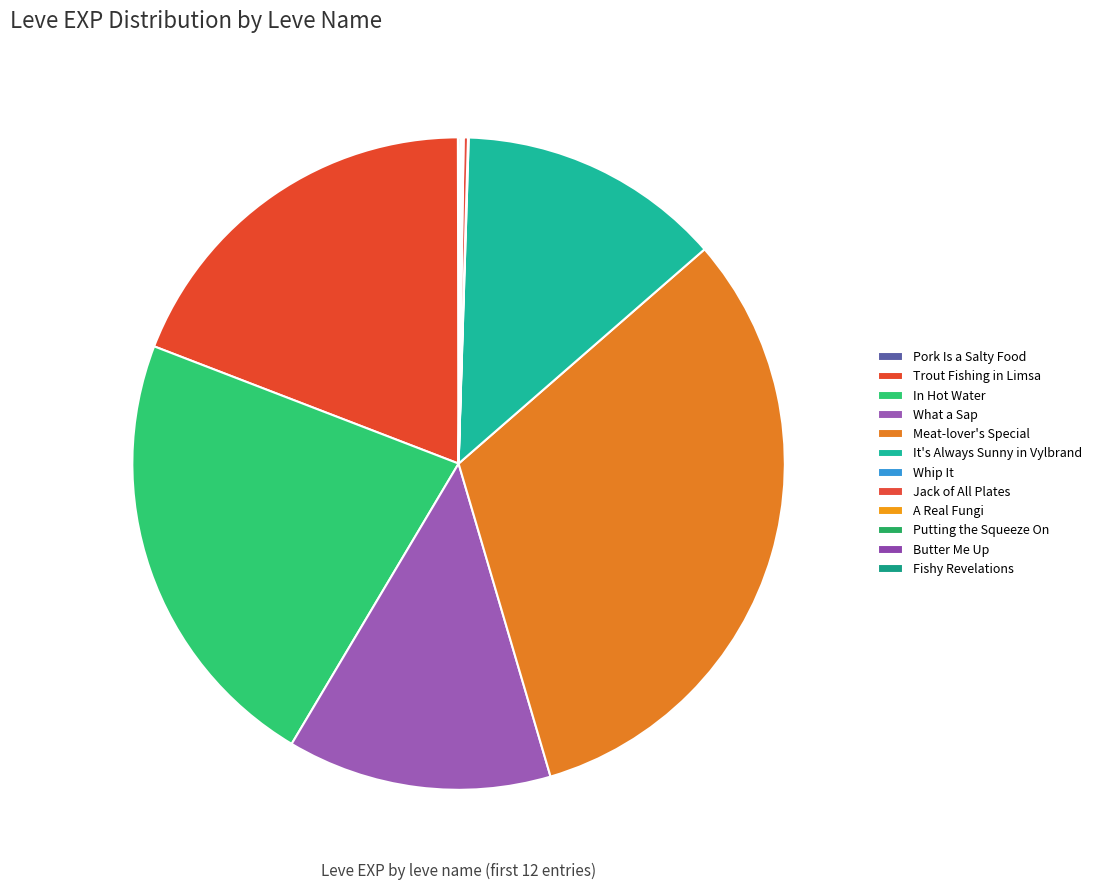

Rank the categories by value from highest to lowest.

Meat-lover's Special, In Hot Water, Trout Fishing in Limsa, What a Sap, It's Always Sunny in Vylbrand, Jack of All Plates, Fishy Revelations, Putting the Squeeze On, Pork Is a Salty Food, Whip It, A Real Fungi, Butter Me Up